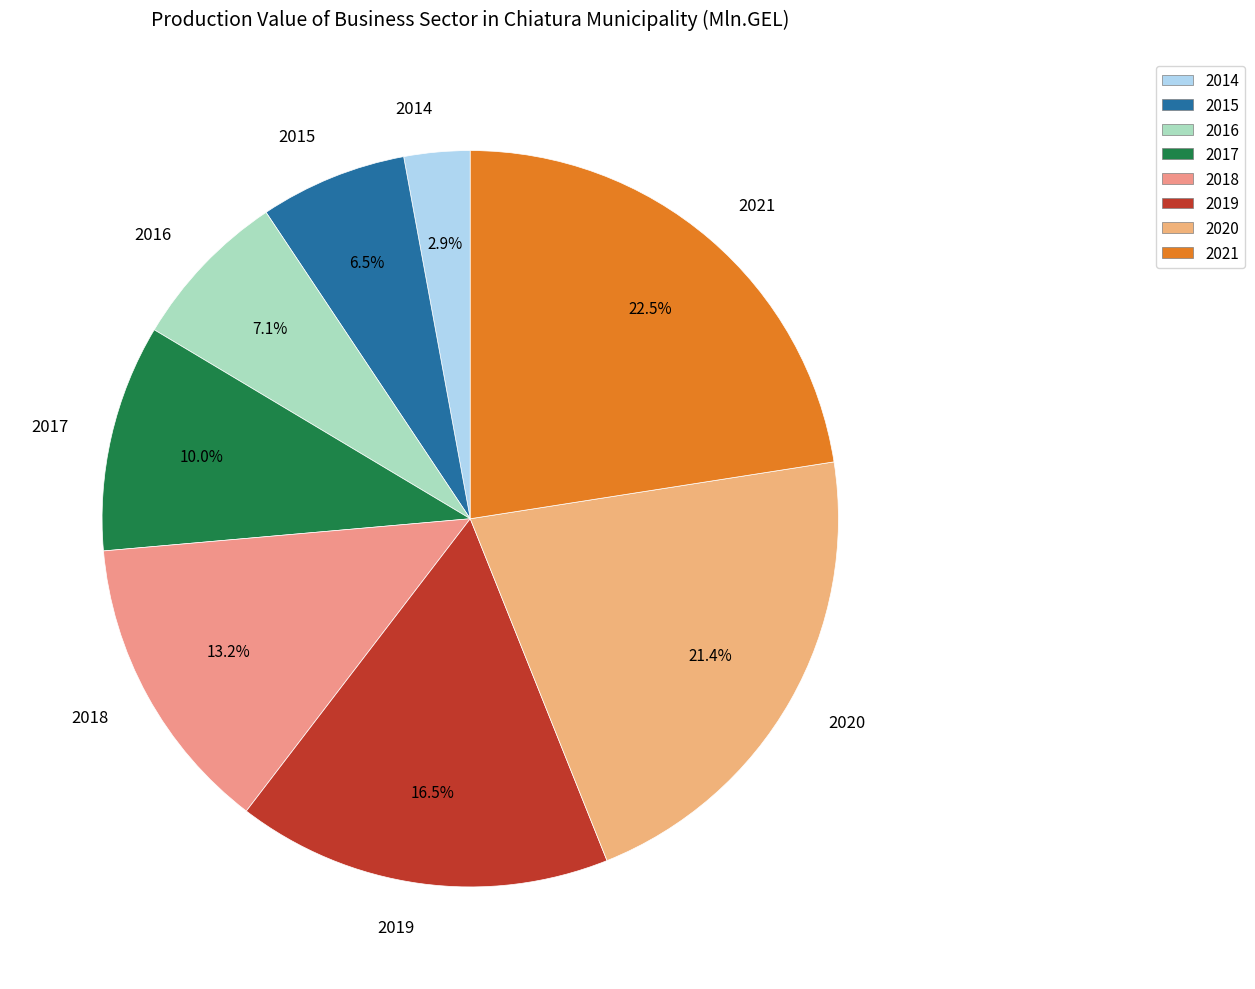

What is the largest slice in the pie chart?

2021